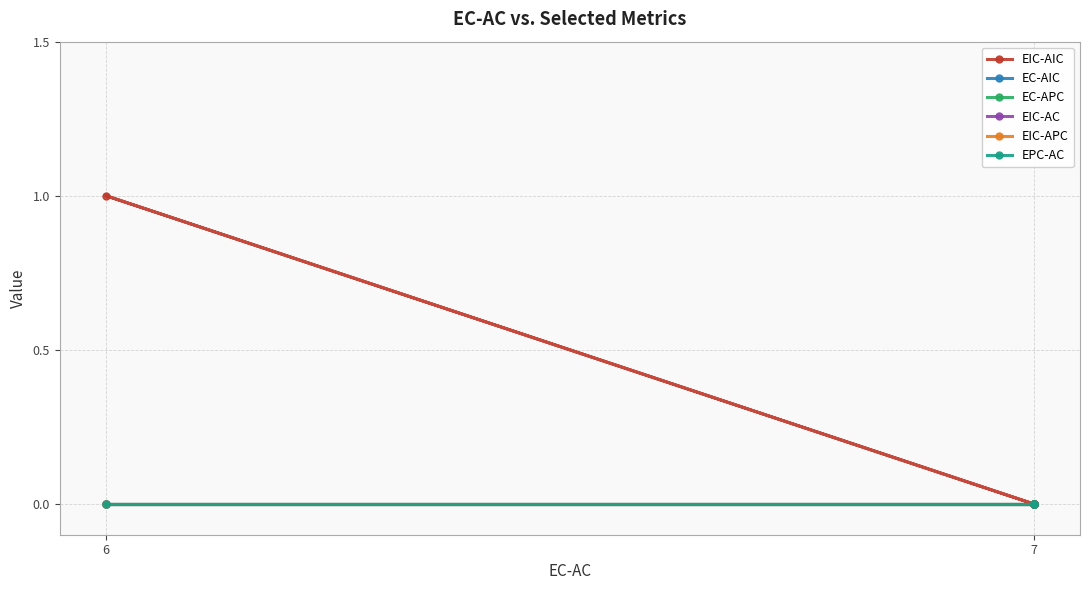

At which label does EIC-AC reach its minimum?

7